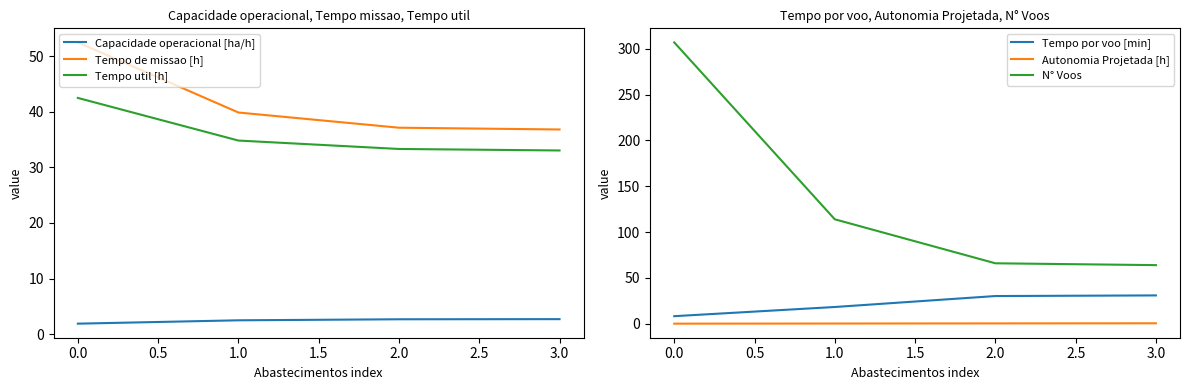

What is the sum of all N° Voos values?

551.0